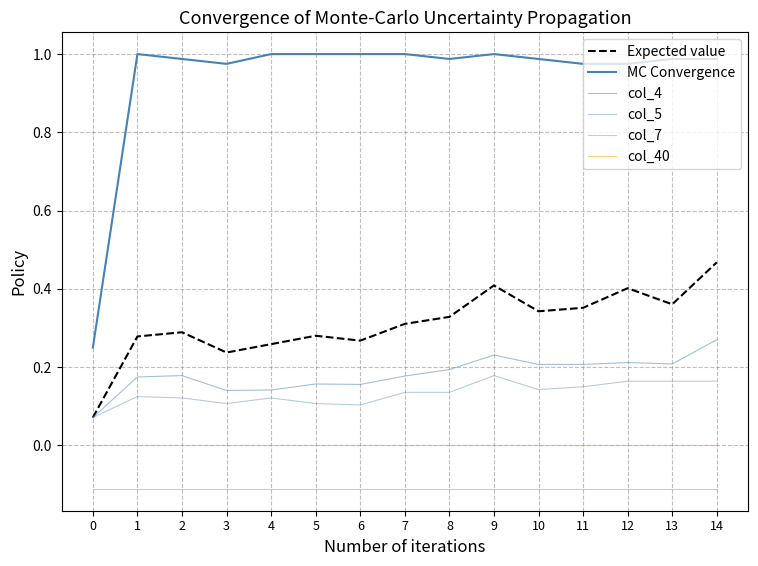

At which category does the chart reach its peak across all series?

1